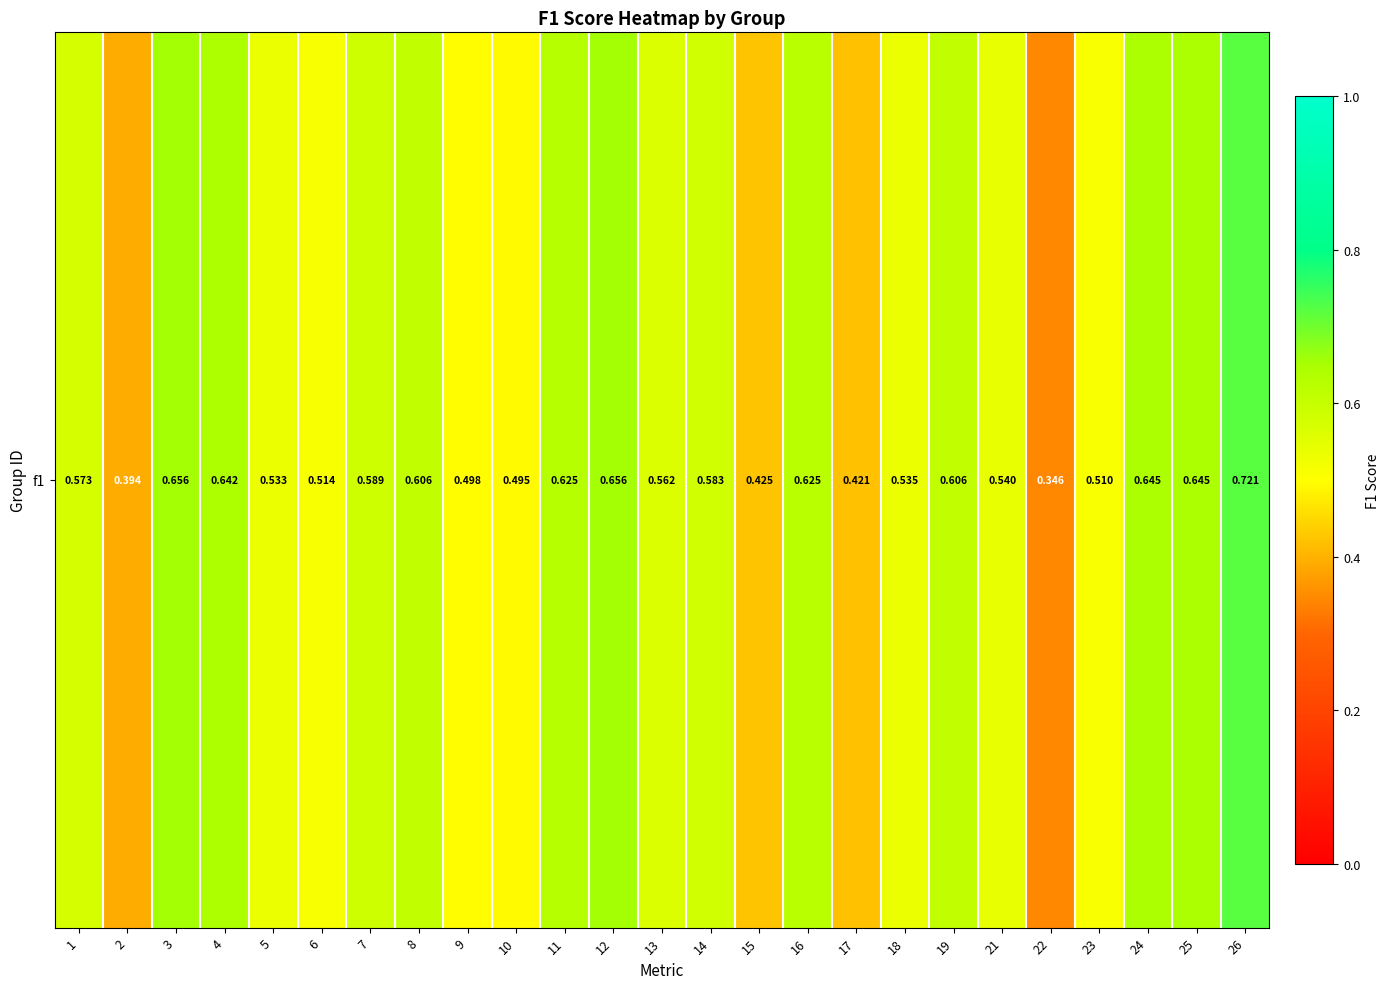

What is the difference between the maximum and second lowest values?

0.3